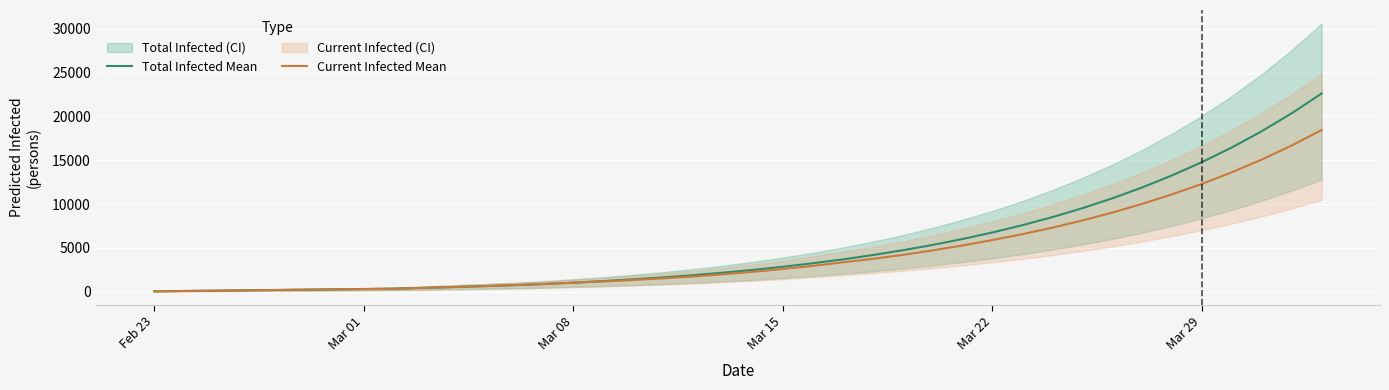

What is the label of the 2nd point from the left?

Mar 01